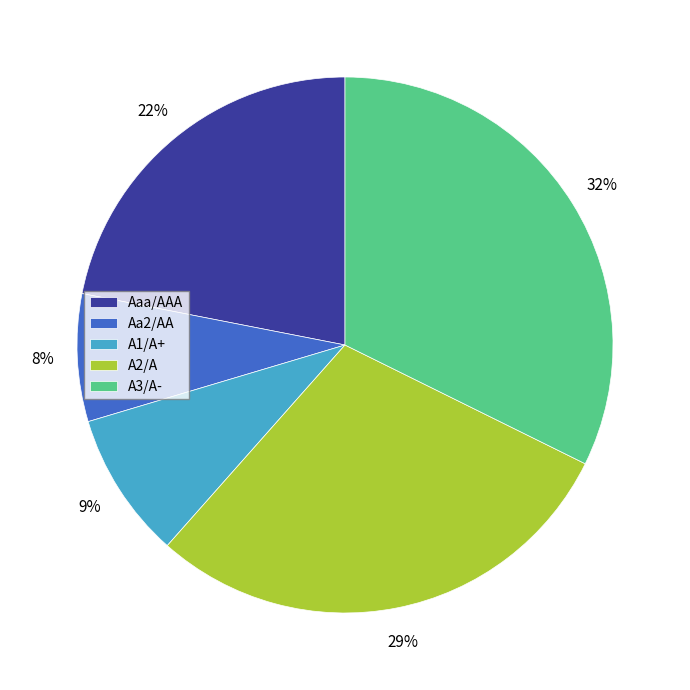

To the nearest percent, what is the combined percentage of A2/A and A1/A+?

38%